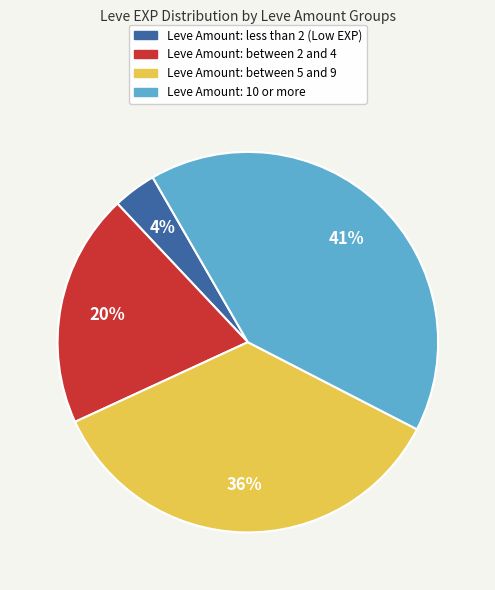

What is the largest slice in the pie chart?

Leve Amount: 10 or more